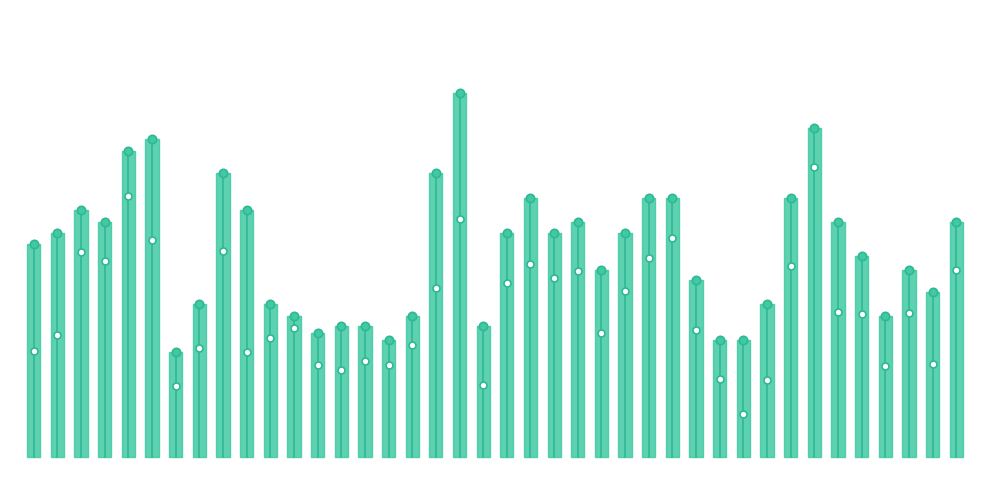

Does the chart display data point markers on the line(s)?

No